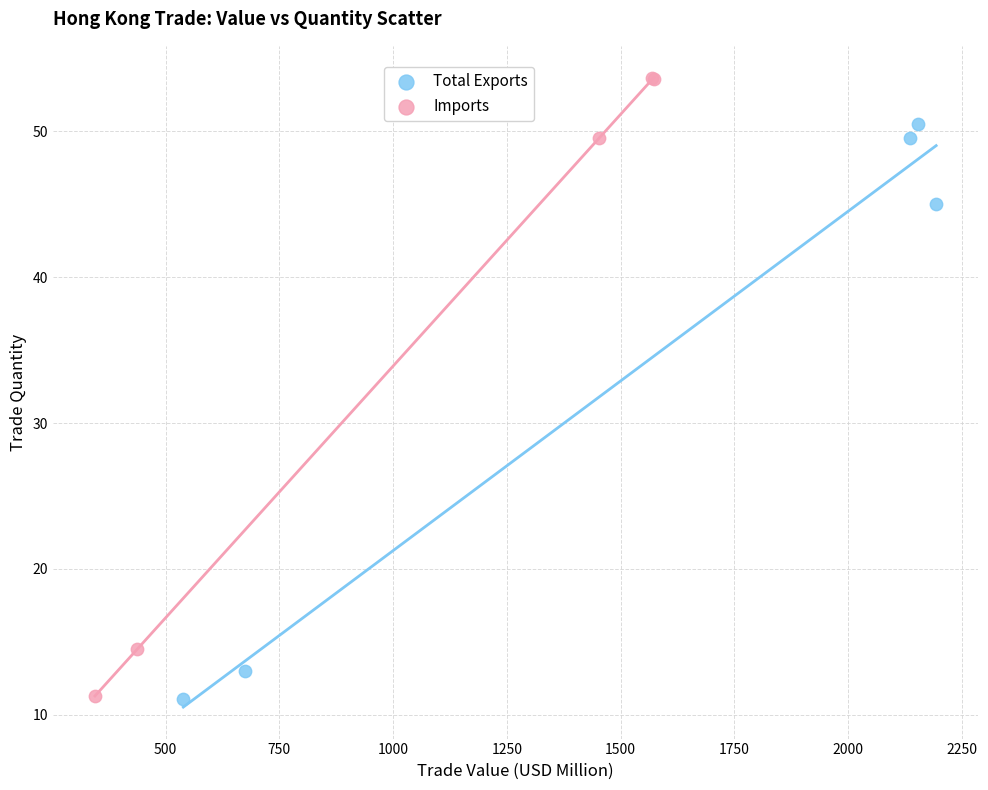

Which series has the widest spread of Y values?

Imports